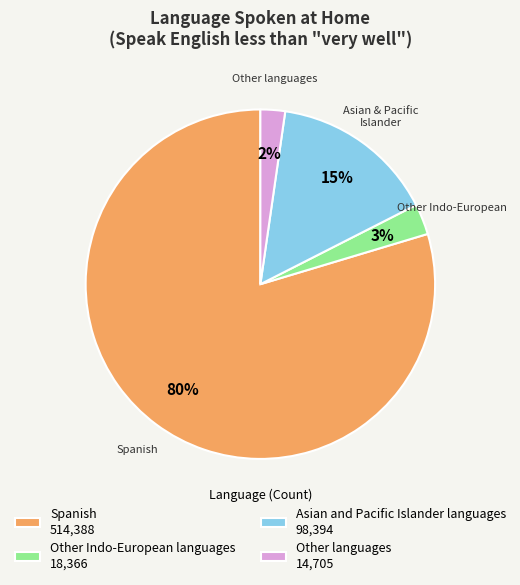

Which has a higher value, Other languages 14,705 or Spanish 514,388?

Spanish 514,388